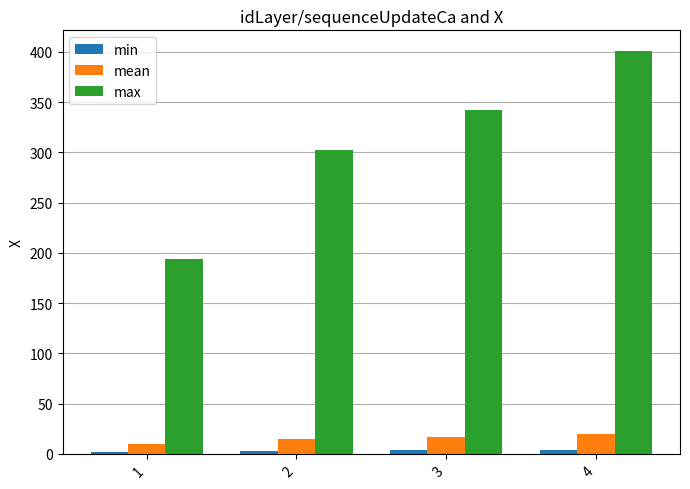

What is the maximum value for max?

401.5